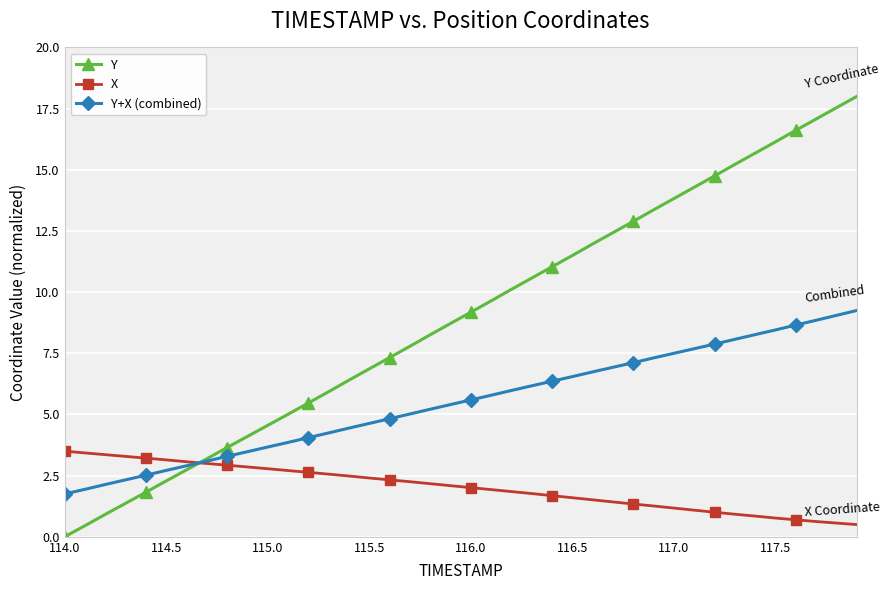

How many values in Y are above zero?

39